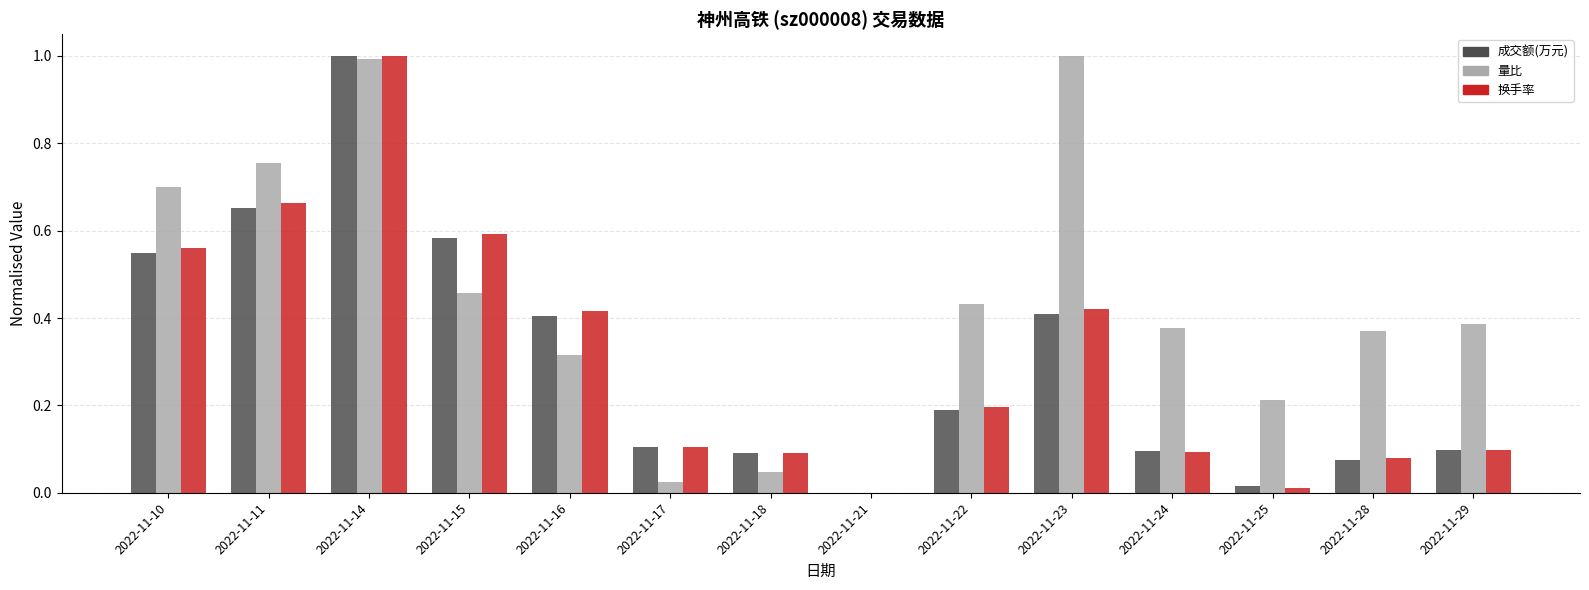

The 成交额(万元) series shows 0.4 at 2022-11-23. True or false?

True